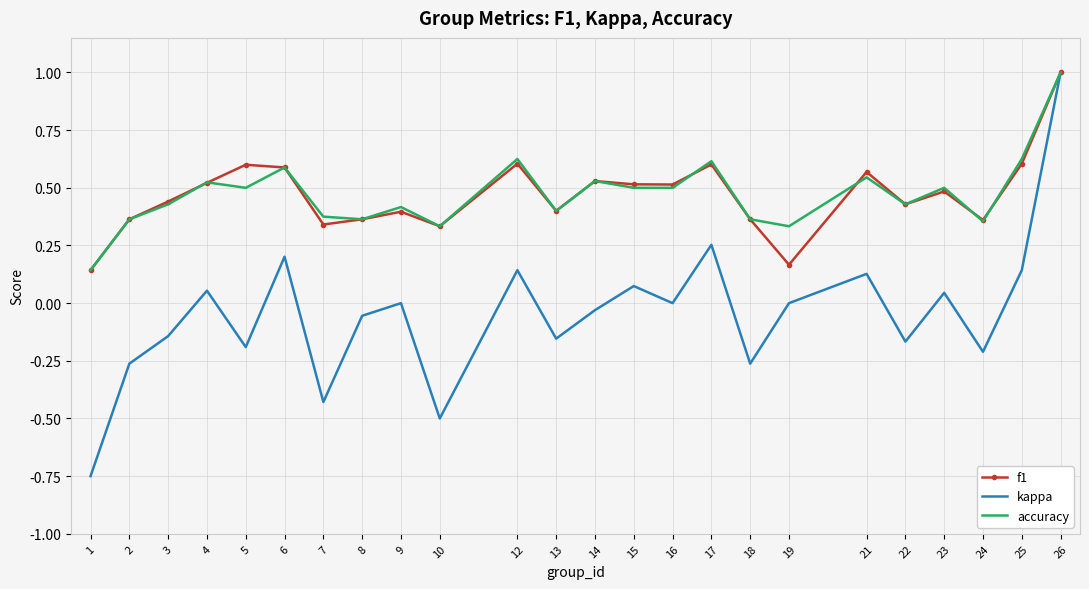

Is the value of accuracy at 1 greater than the value of f1 at 4?

No